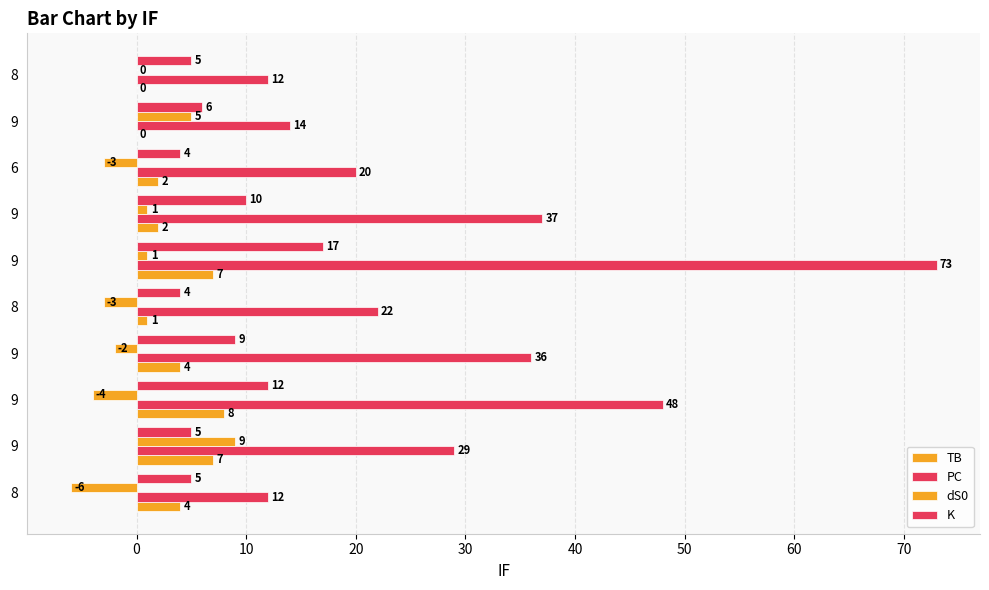

Count the number of categories in the chart.

10